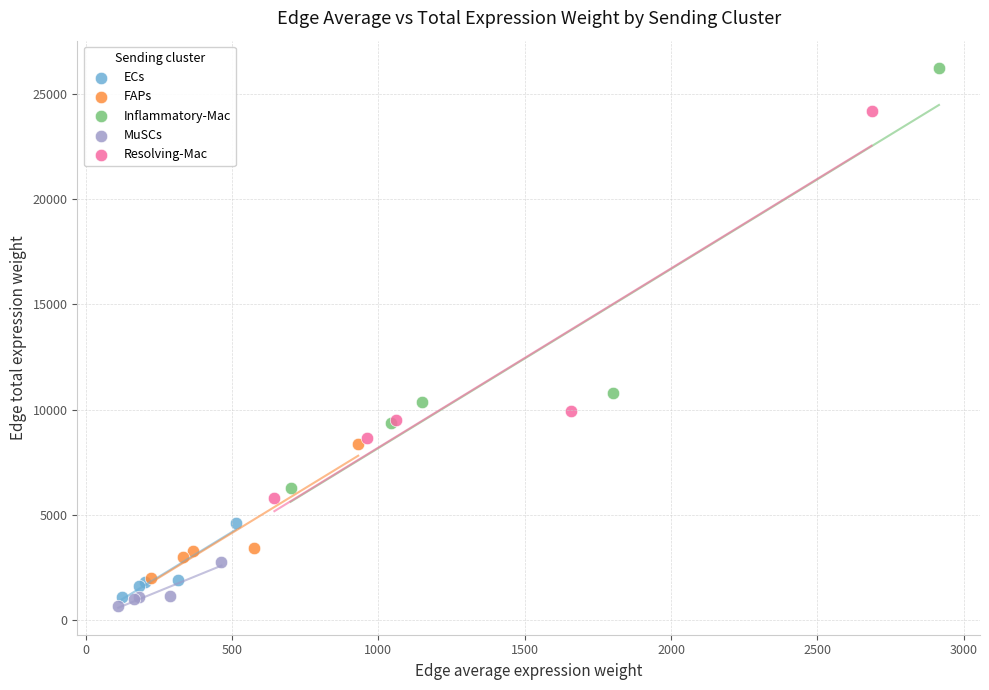

Which series contains the lowest Y value?

MuSCs